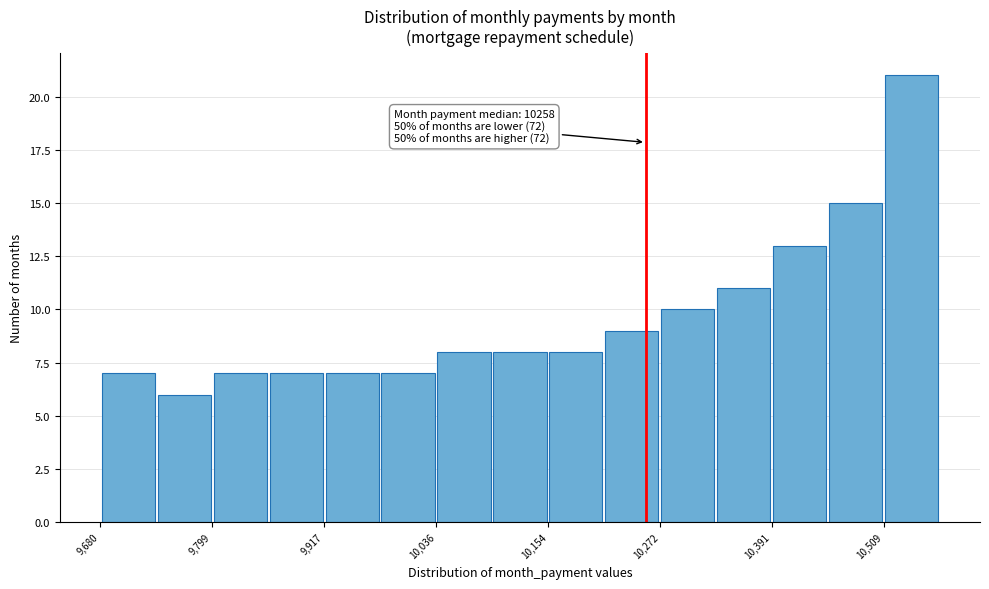

Read against the x-axis, roughly where is the centre of the tallest bar?

10540